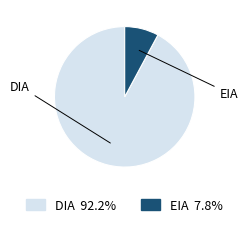

Count the number of slices in the pie.

2